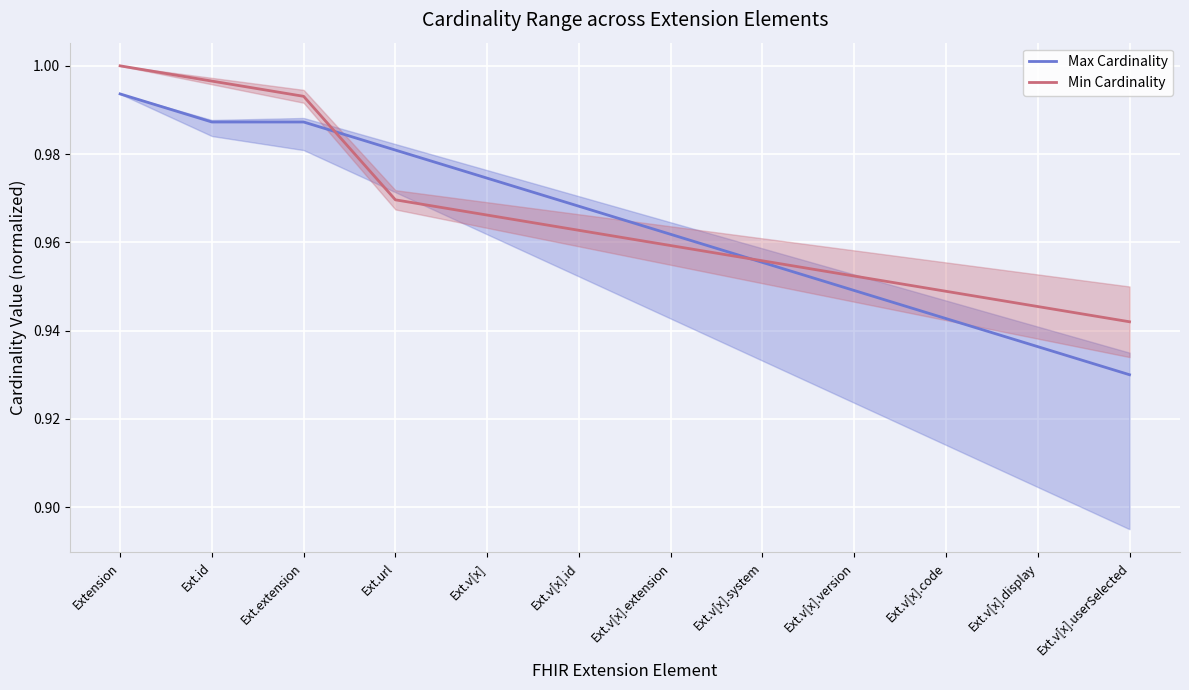

What is the value of the Max Cardinality point at the 11th from the left?

0.9